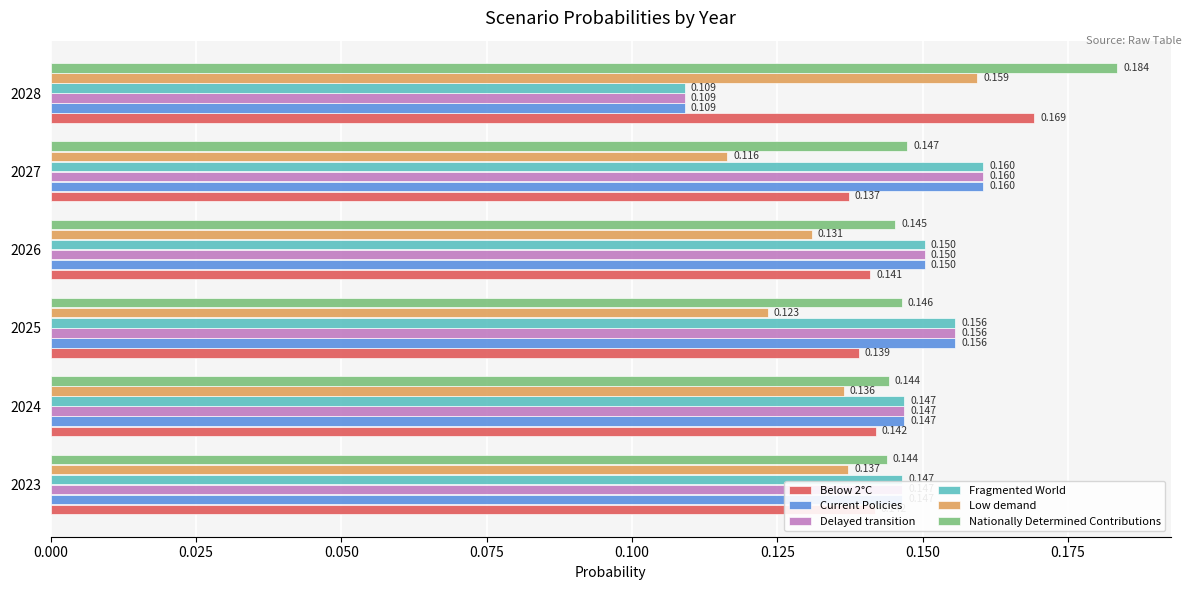

At how many categories does at least one series exceed 0?

6